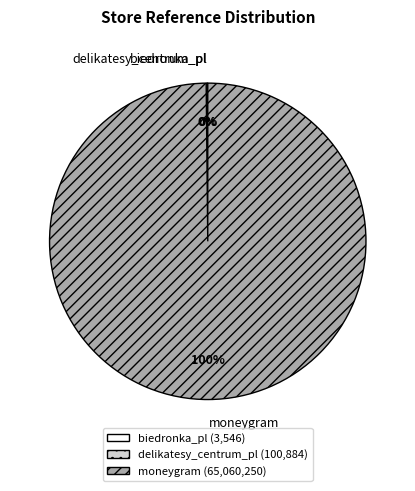

To the nearest percent, what is the difference between the largest and smallest slice percentages?

100%